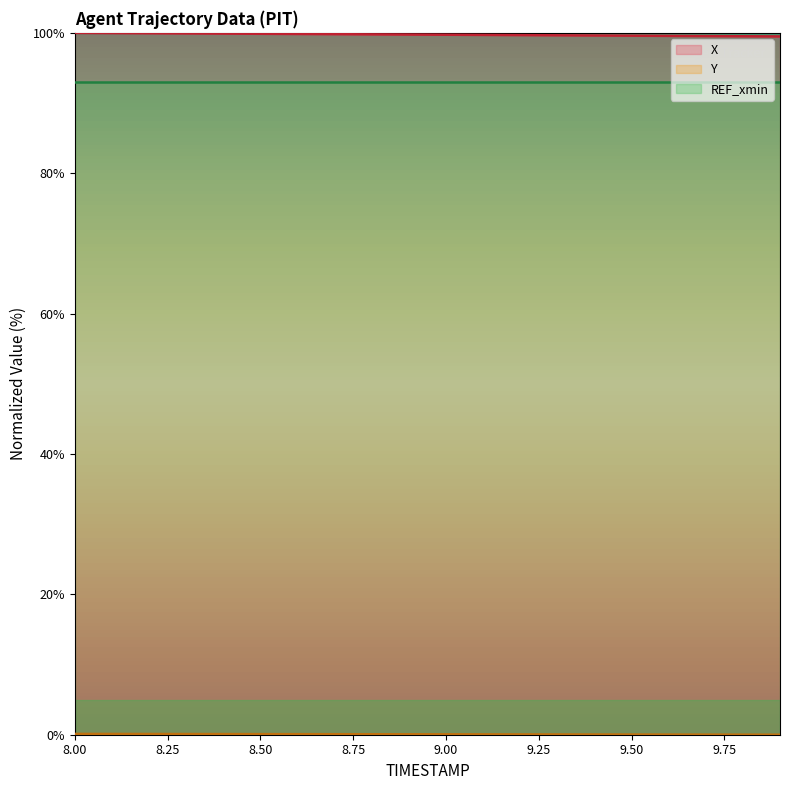

What is the approximate value of X at 9.00?

99.7